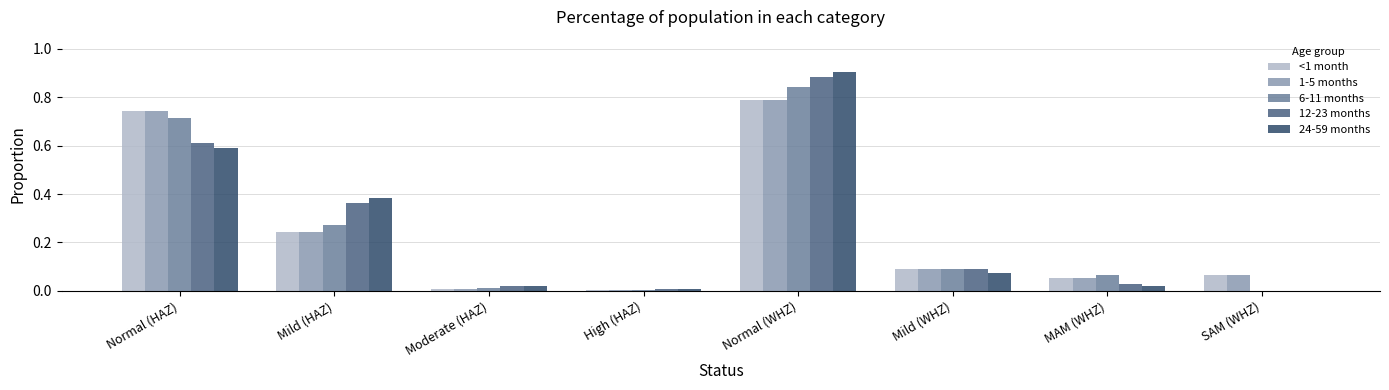

Count the number of categories in the chart.

8